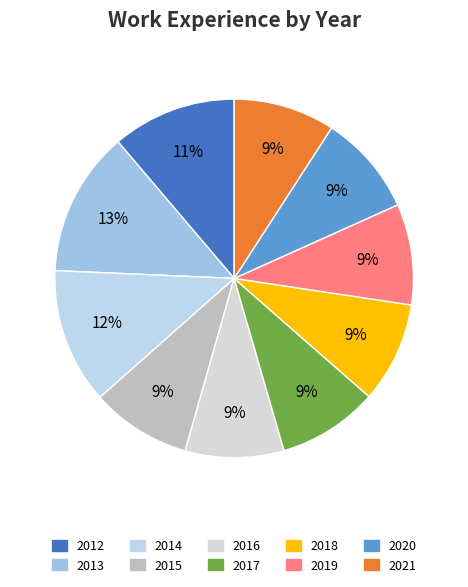

Rank the categories by value from highest to lowest.

2013, 2014, 2012, 2021, 2020, 2019, 2018, 2017, 2015, 2016